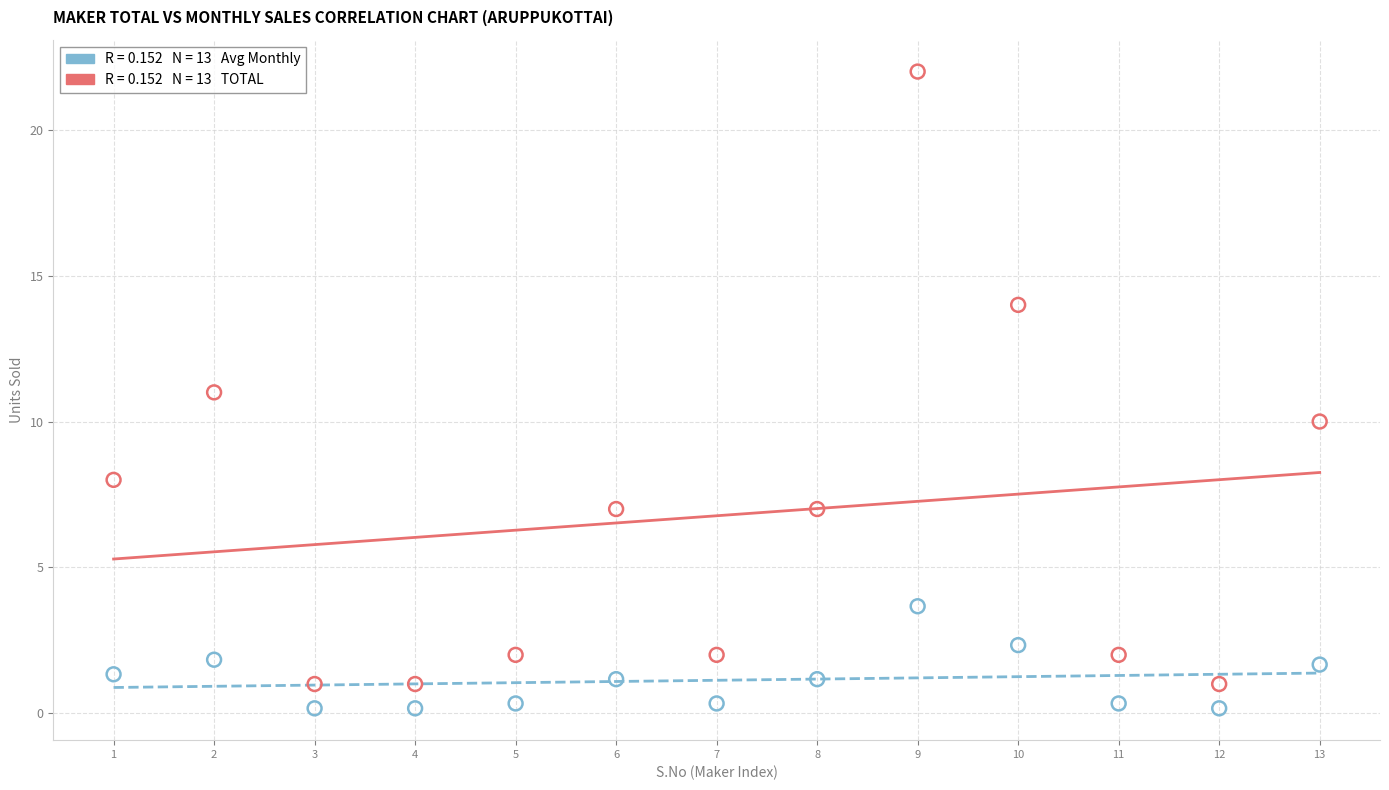

Across all data points, what is the range of Y values (max minus min)?

21.8